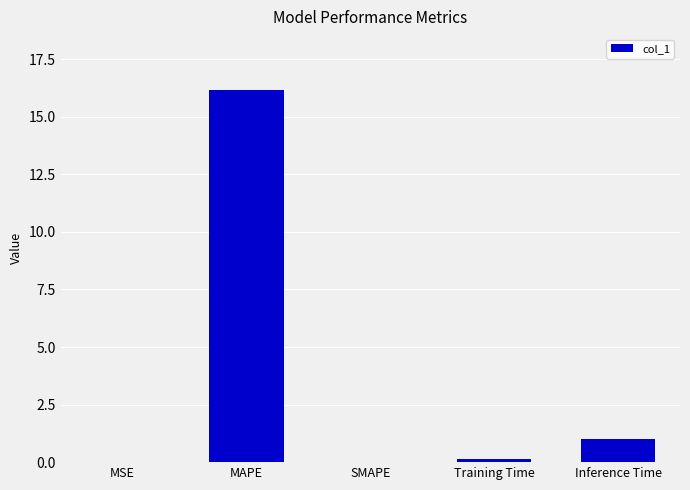

The chart shows a value of -10.6 at SMAPE. True or false?

False